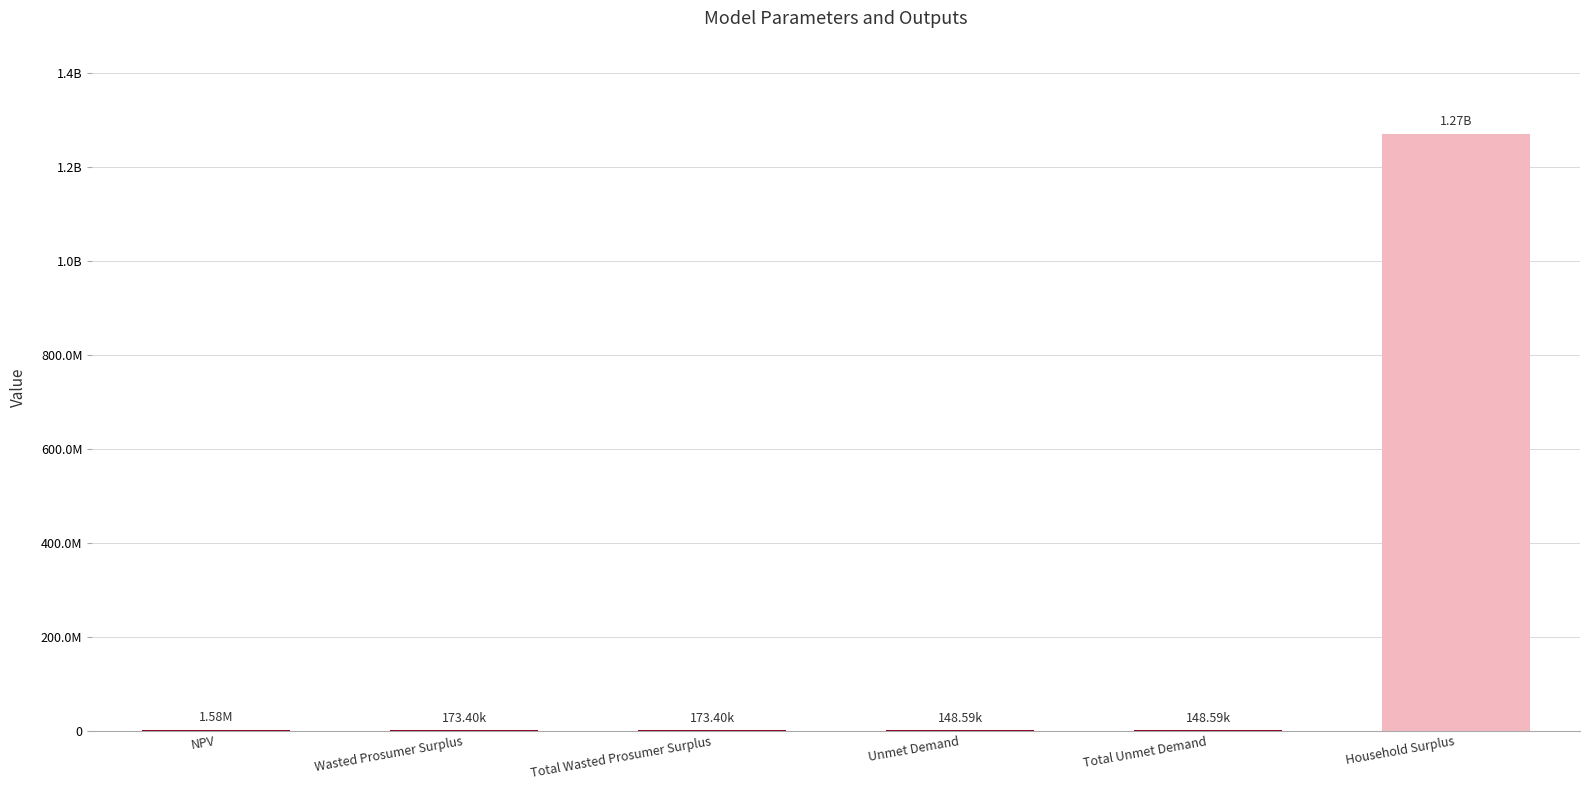

What is the maximum value shown in the chart?

1269752932.2